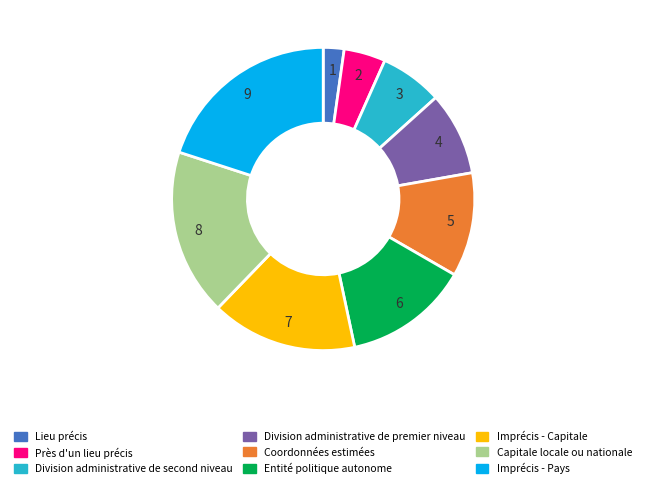

Between Entité politique autonome and Imprécis - Capitale, which is larger?

Imprécis - Capitale